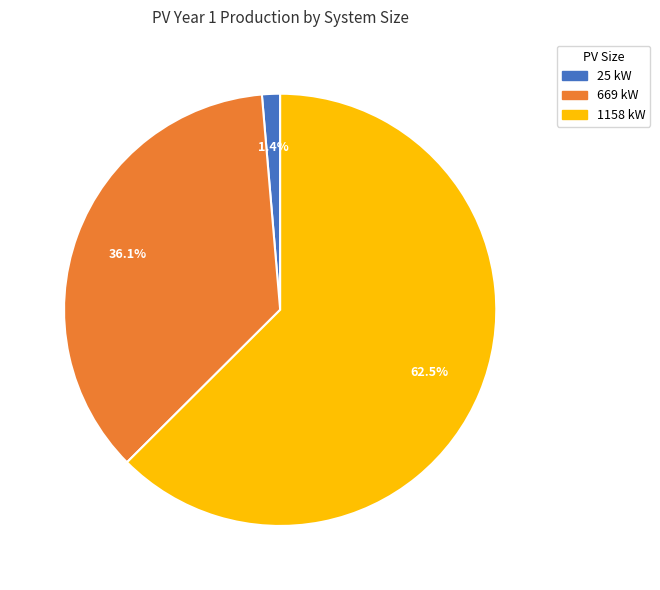

Is the sum of 25 kW and 669 kW greater than half?

No